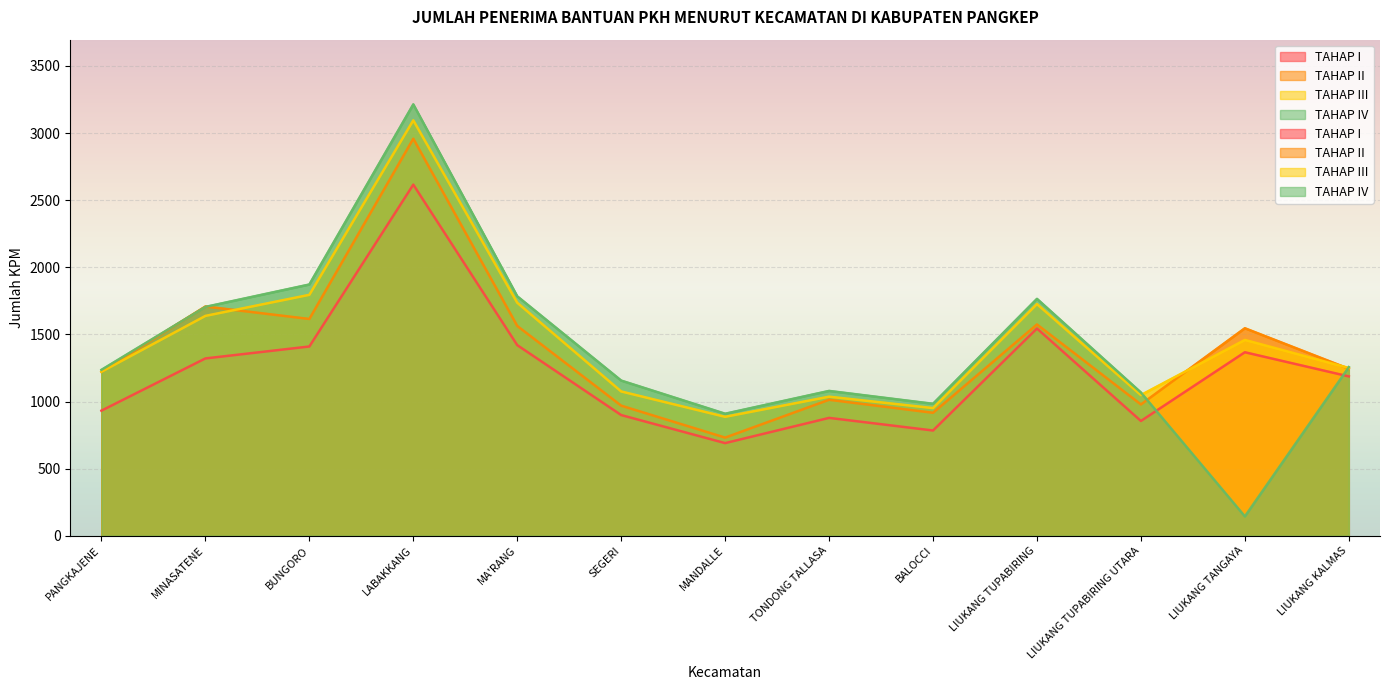

The value of TAHAP I at BUNGORO is 1410. True or false?

True